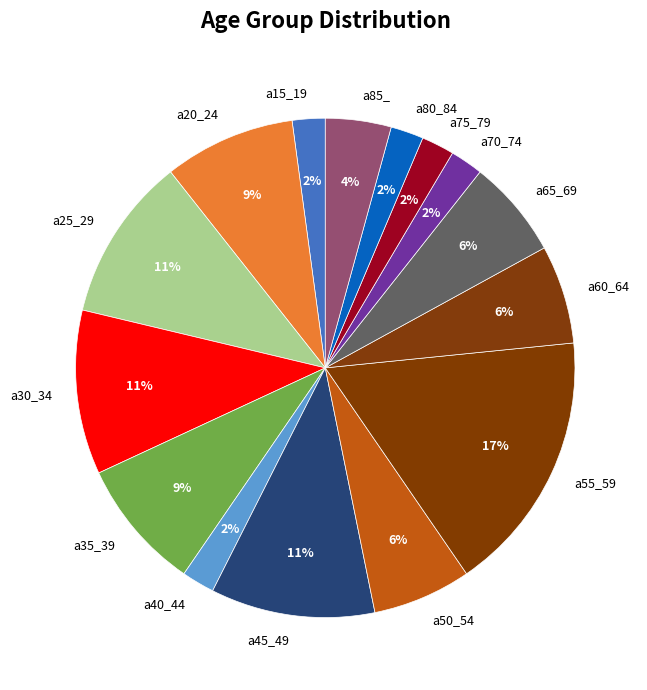

How many segments does this pie chart have?

15